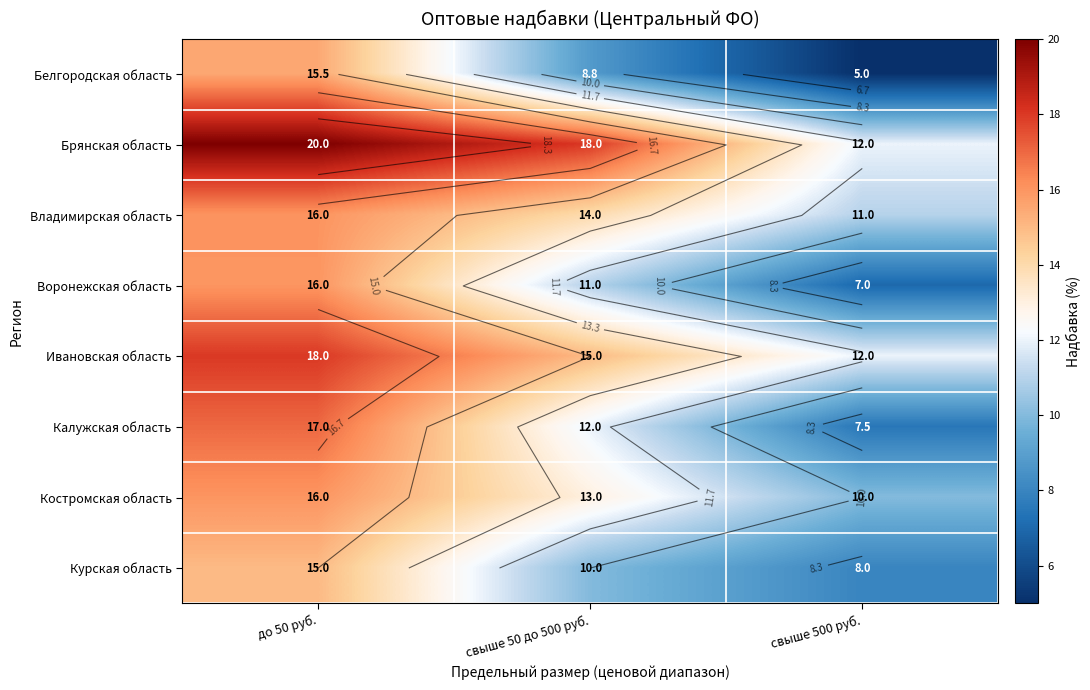

What is the spread (max minus min) of values at свыше 50 до 500 руб.?

9.2